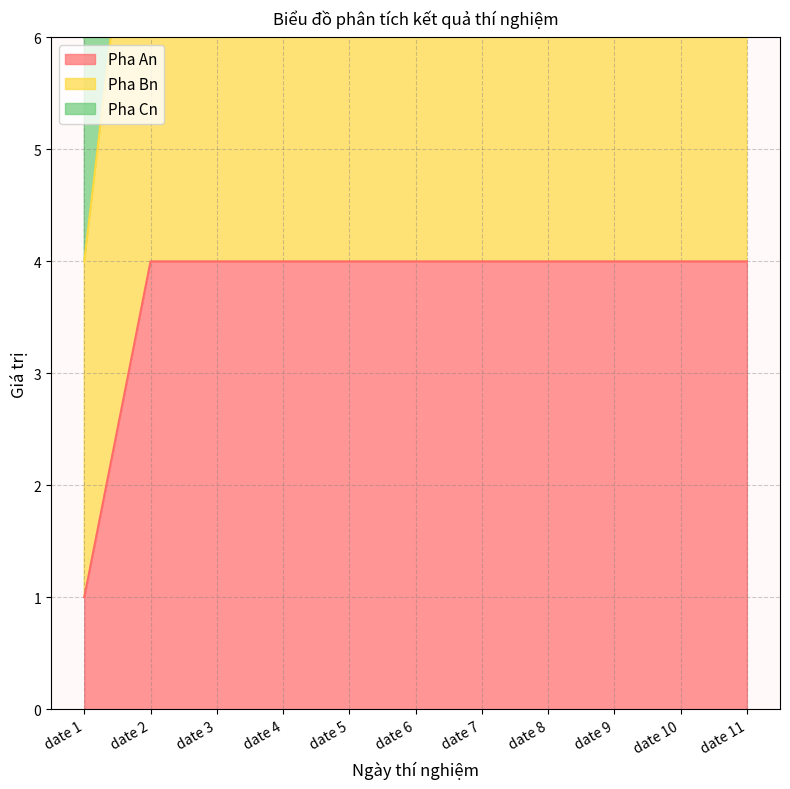

What are all the series names shown in the legend?

Pha An, Pha Bn, Pha Cn